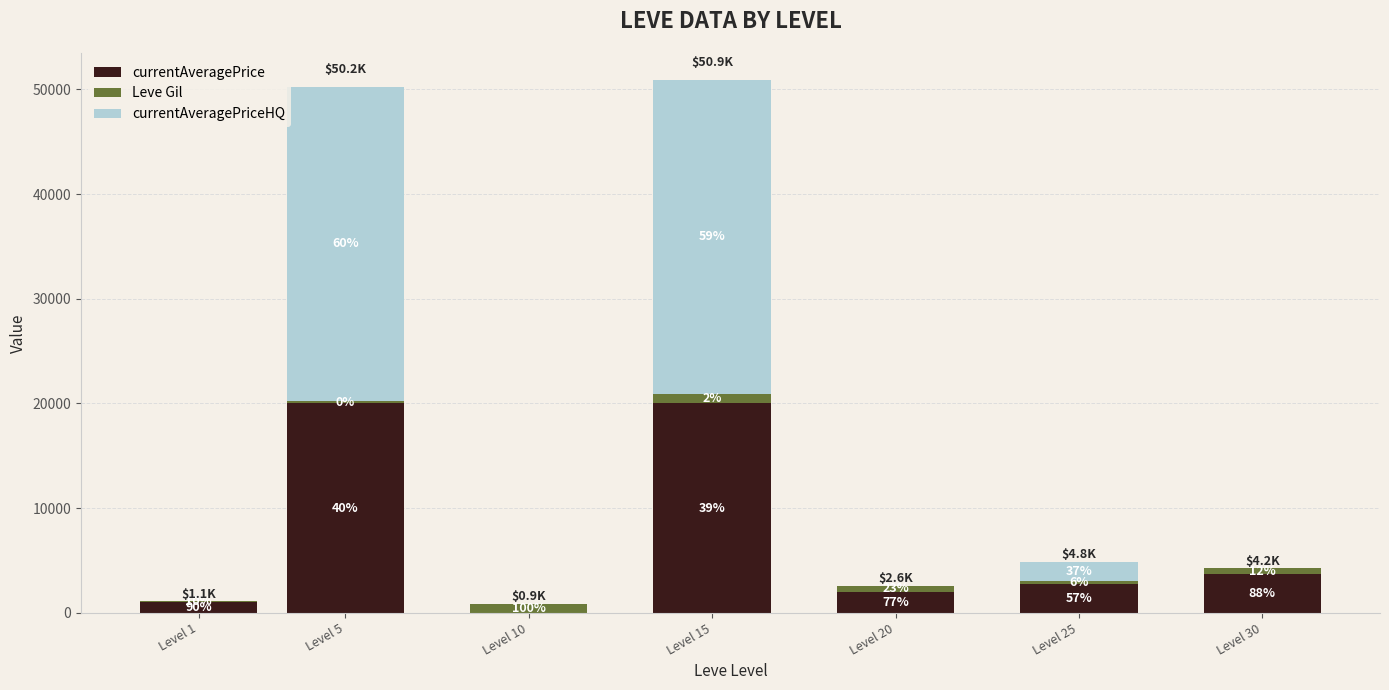

Are the bars grouped side by side (vs. stacked)?

No